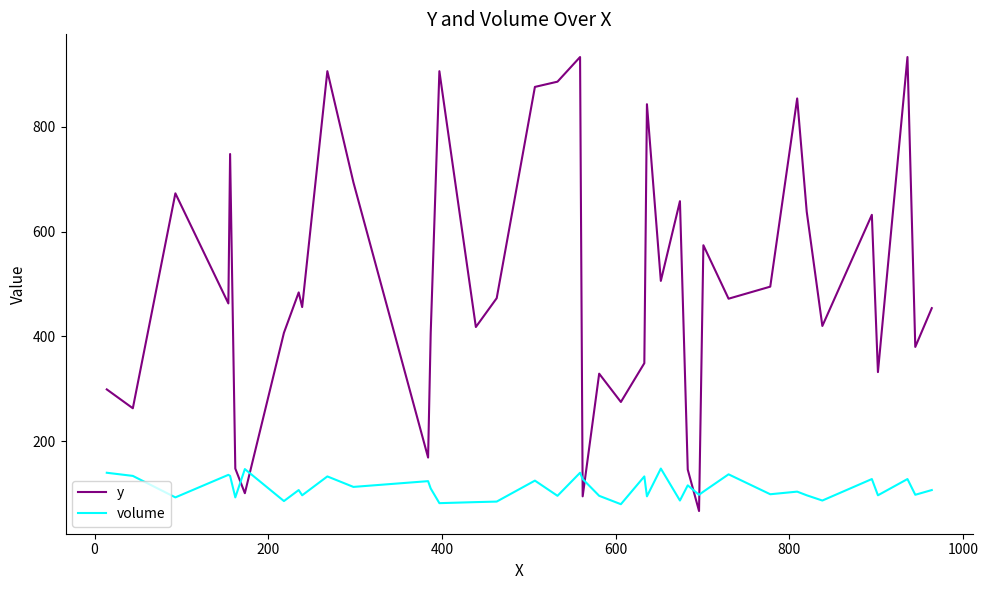

What is the sum of all volume values?

4426